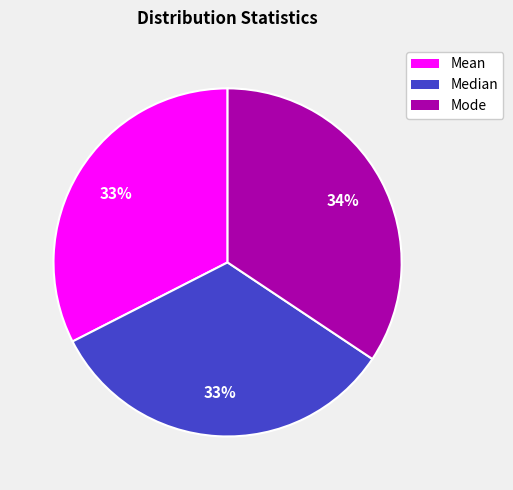

Which category has the biggest portion of the pie?

Mode